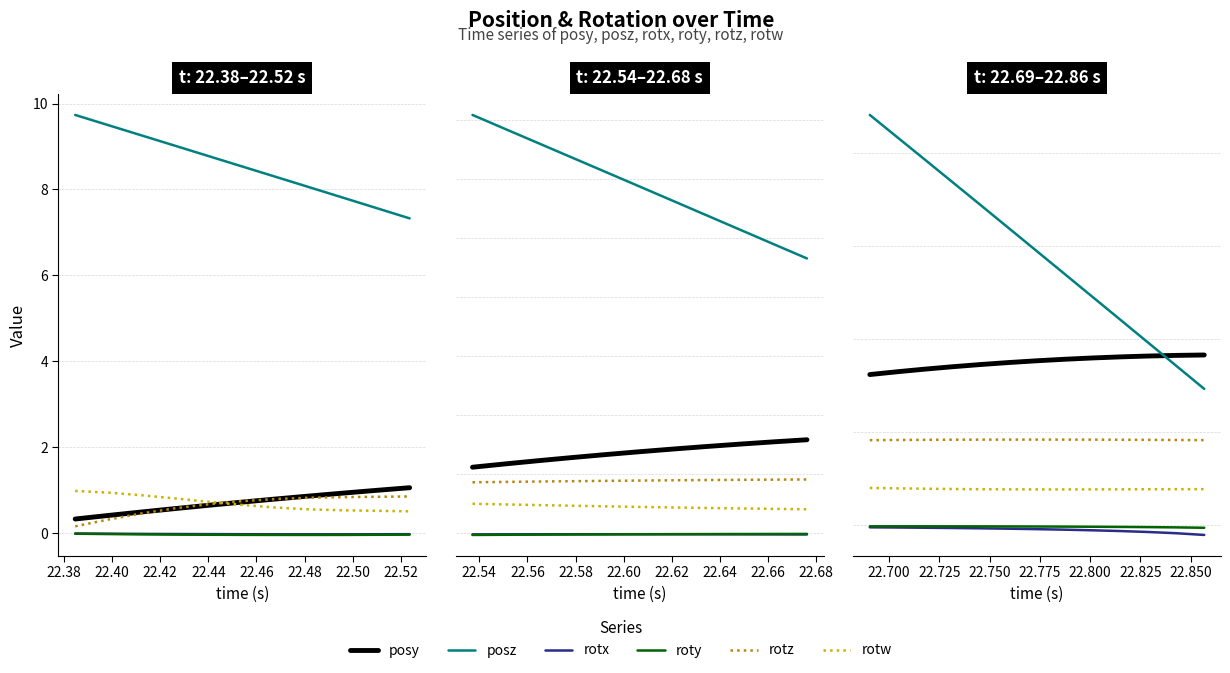

How many distinct data groups are displayed?

6